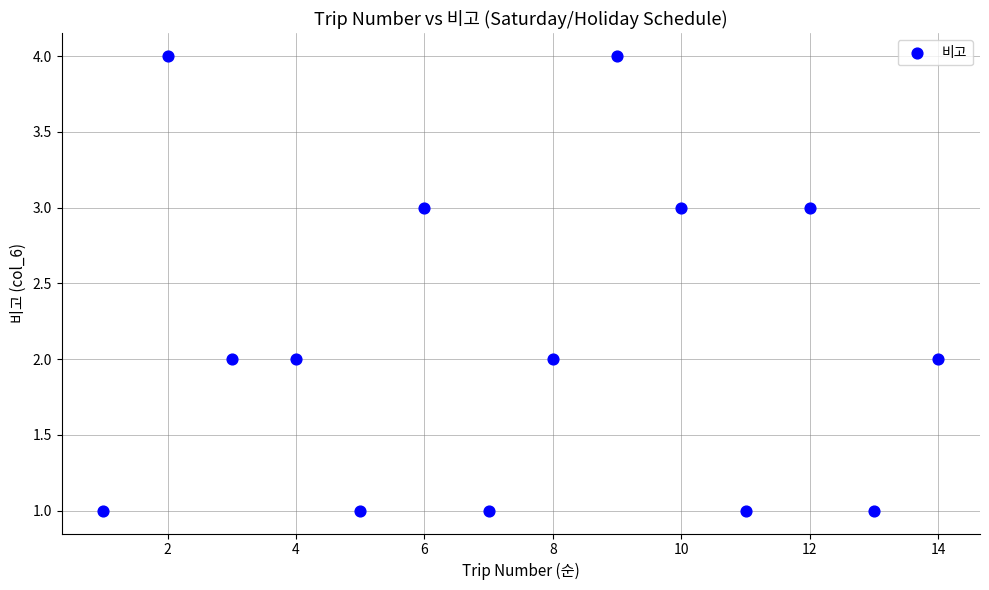

What is the range of X values (max minus min)?

13